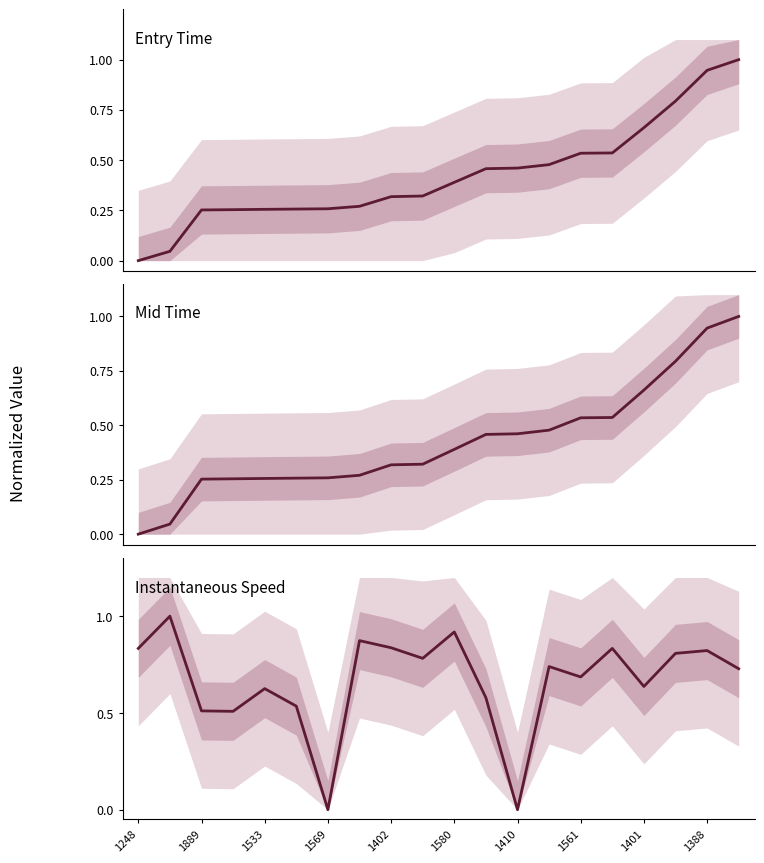

What is the sum of all Mid Time (median) values?

8.5